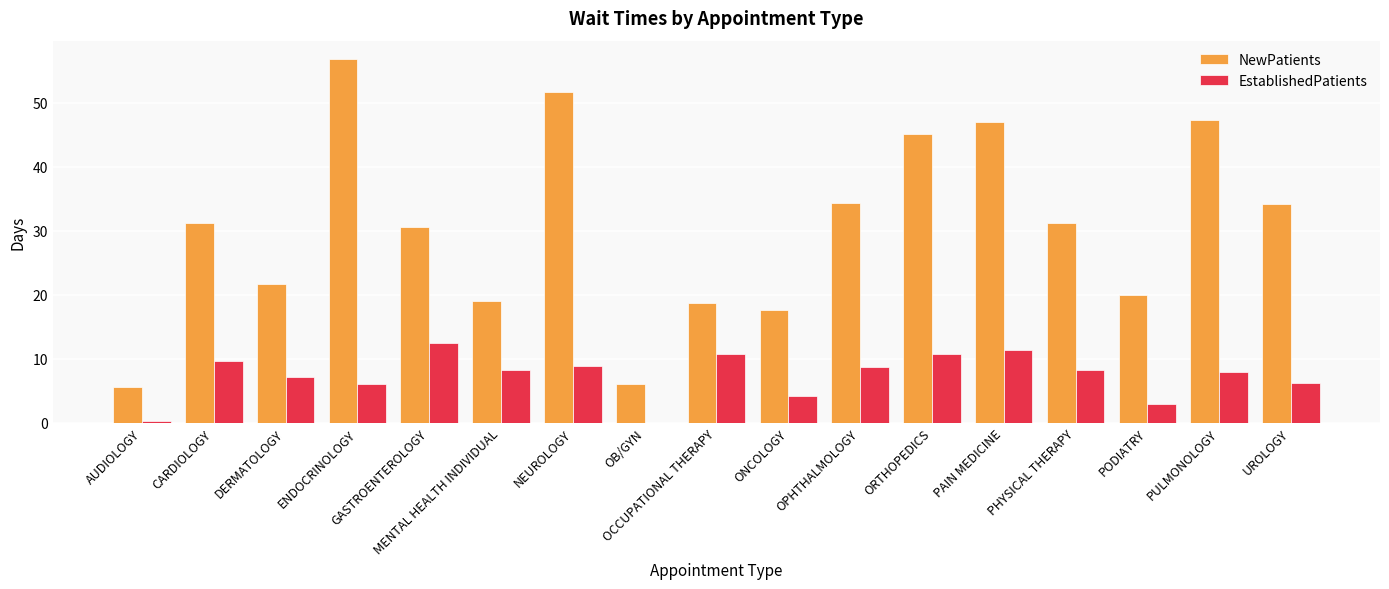

What is the difference between the NewPatients values at PHYSICAL THERAPY and UROLOGY?

3.0